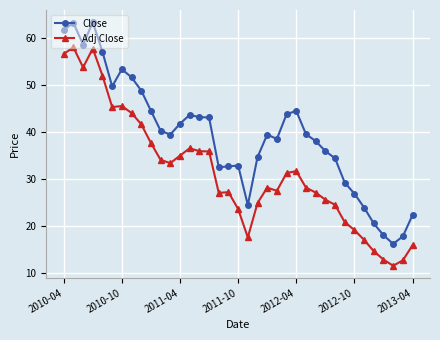

What is the highest value of the Close series?

63.4